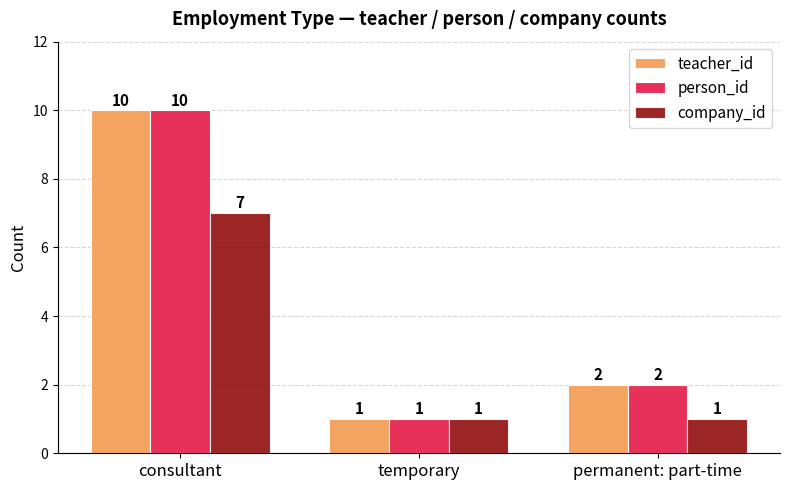

Reading left to right, what are all the values shown in this chart?

teacher_id: 10	1	2
person_id: 10	1	2
company_id: 7	1	1